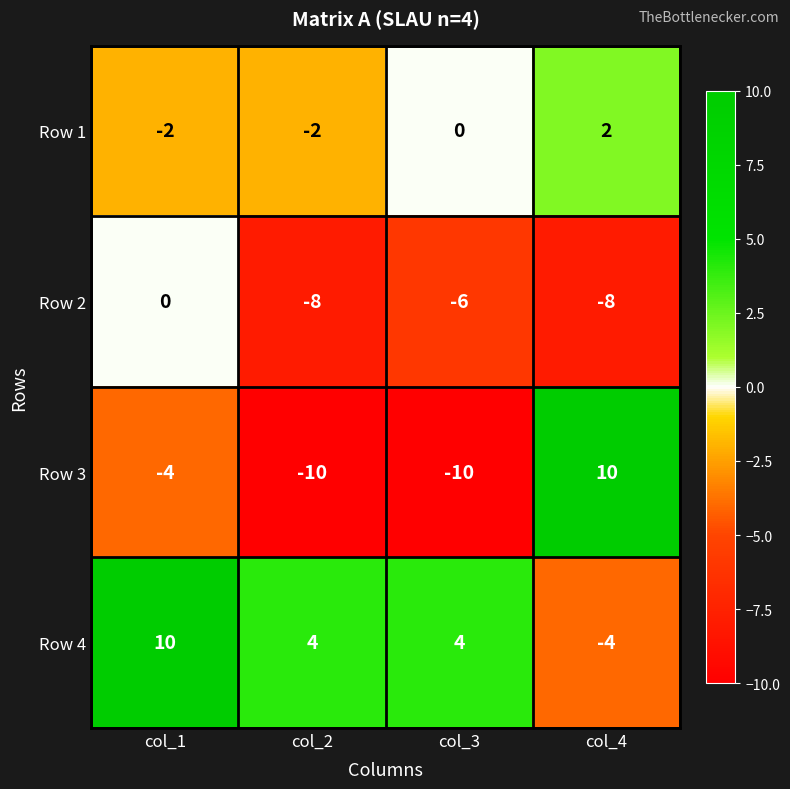

Rank the series at col_4 from lowest to highest value.

Row 2, Row 4, Row 1, Row 3